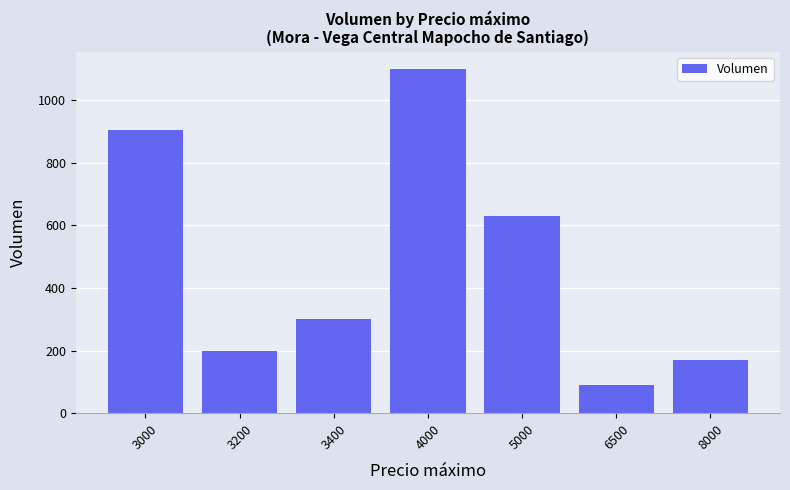

How many categories are shown in the chart?

7